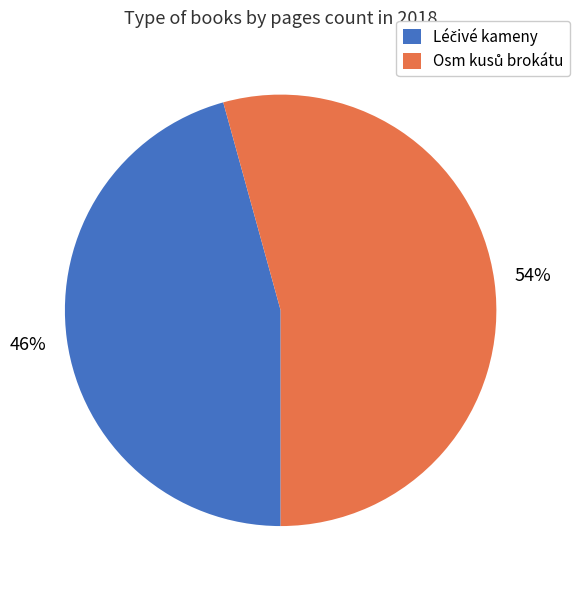

Is there any slice that represents more than half of the pie?

Yes